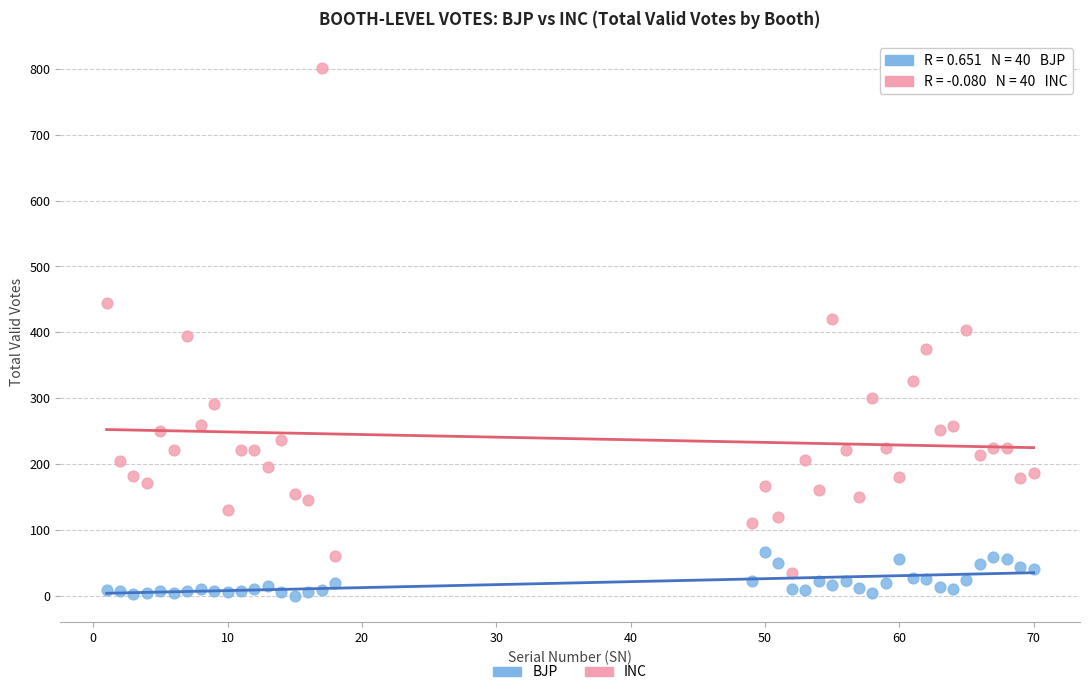

Which series reaches the maximum Y coordinate?

INC